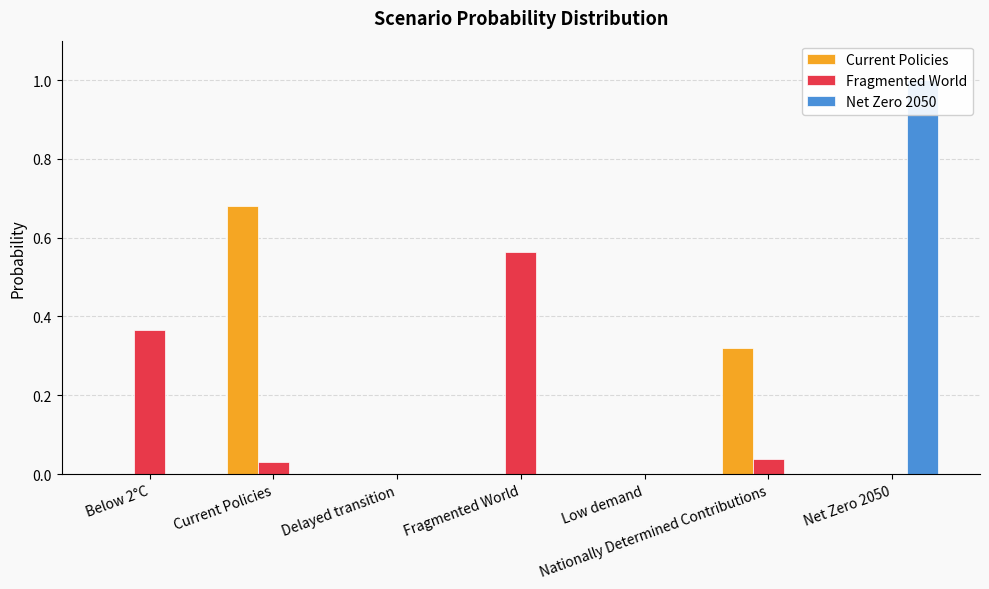

Is the value of Net Zero 2050 at Low demand greater than the value of Fragmented World at Low demand?

No